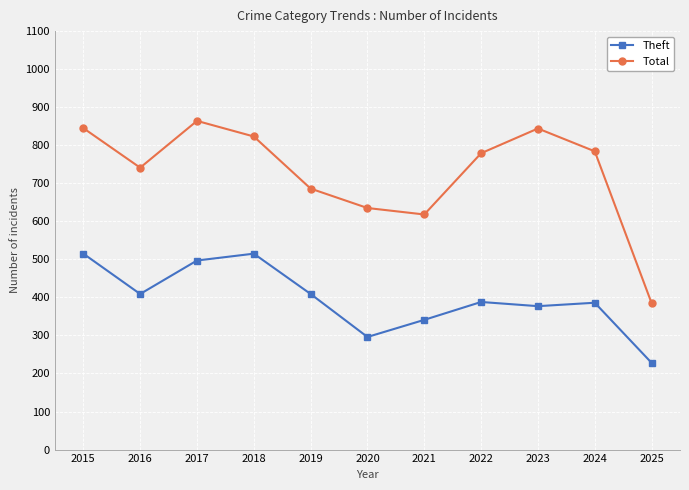

What are all the series names shown in the legend?

Theft, Total